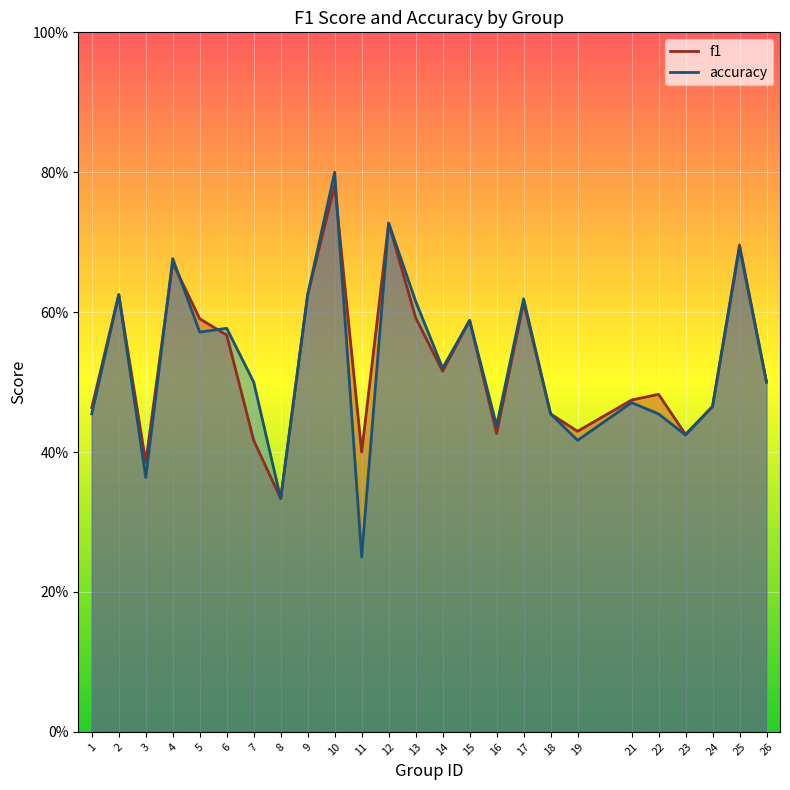

What is the difference between the maximum and minimum values in the f1 series?

0.4